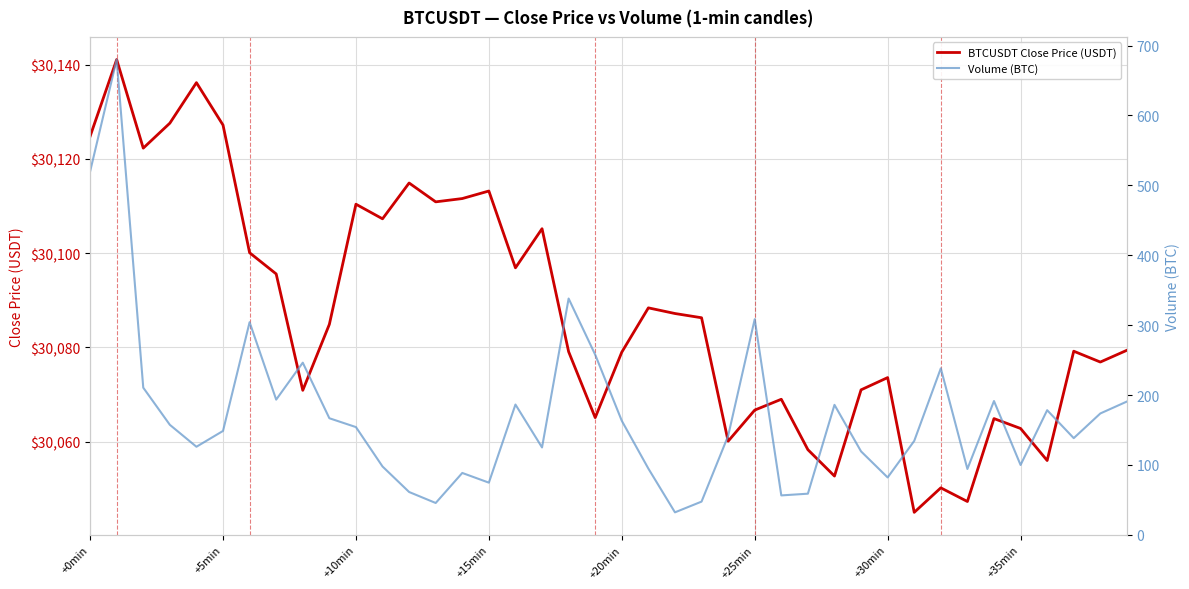

Is it true that Volume (BTC) equals 97.7 at 11?

True